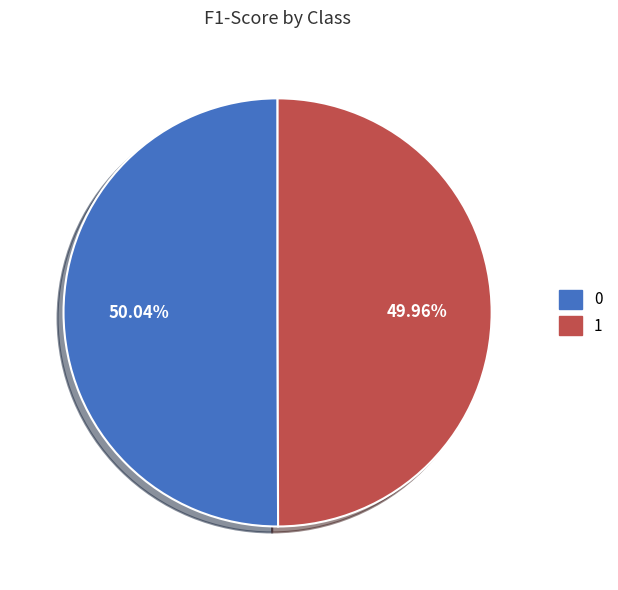

How many slices are in this pie chart?

2